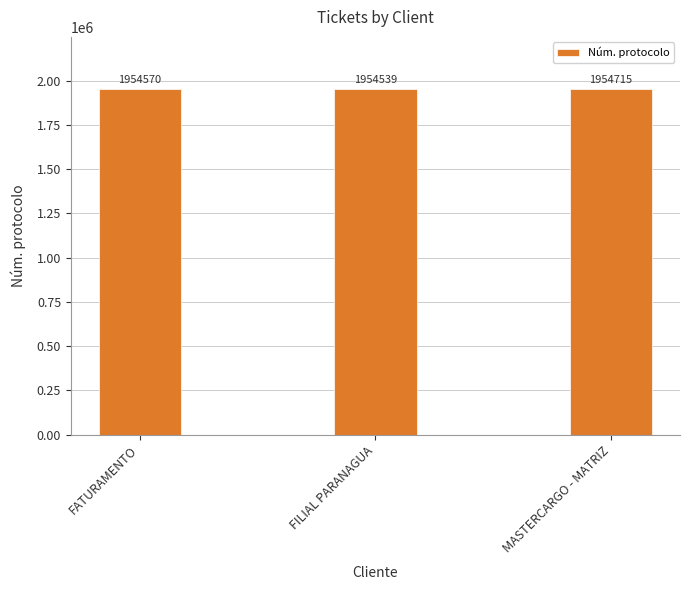

List the labels in order of value, smallest first.

FILIAL PARANAGUA, FATURAMENTO, MASTERCARGO - MATRIZ